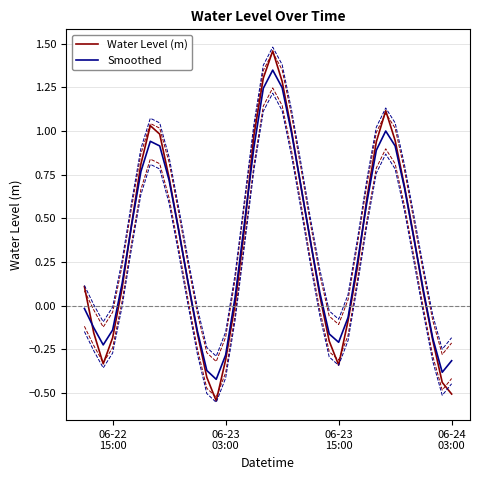

How many values in Smoothed are below zero?

14